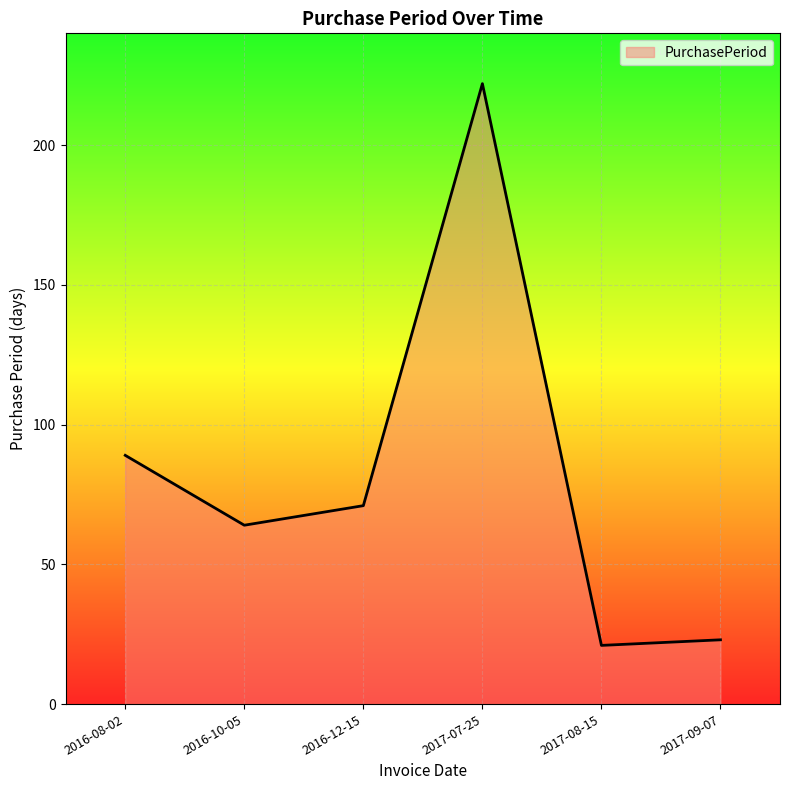

Reading left to right, transcribe all the data shown in this chart.

89	64	71	222	21	23